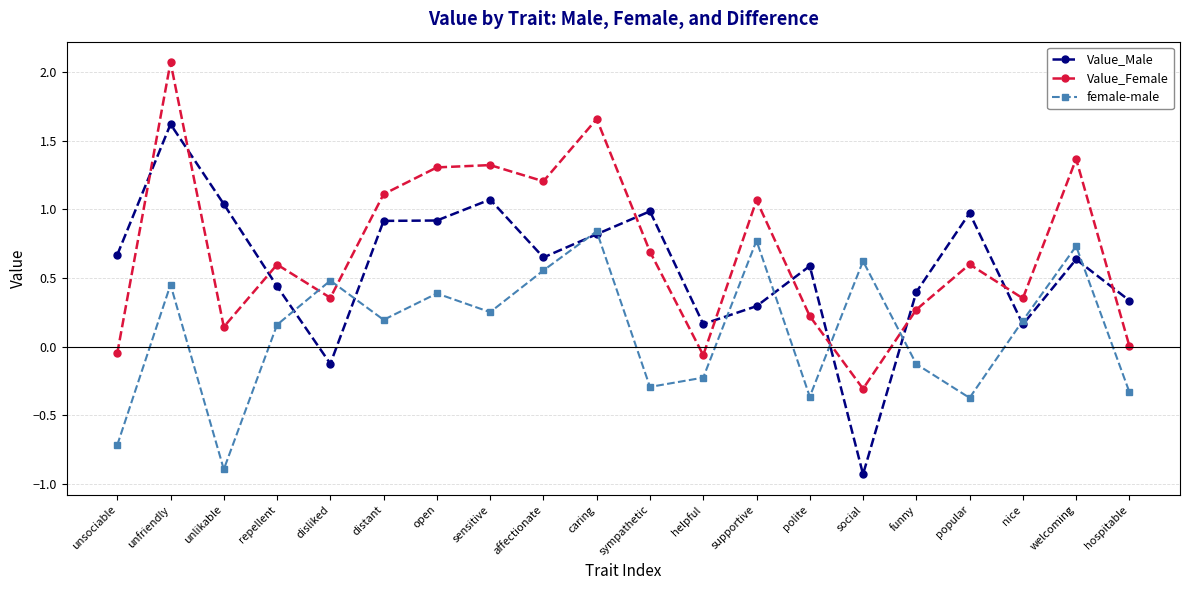

What value does the Value_Female series have at welcoming?

1.4